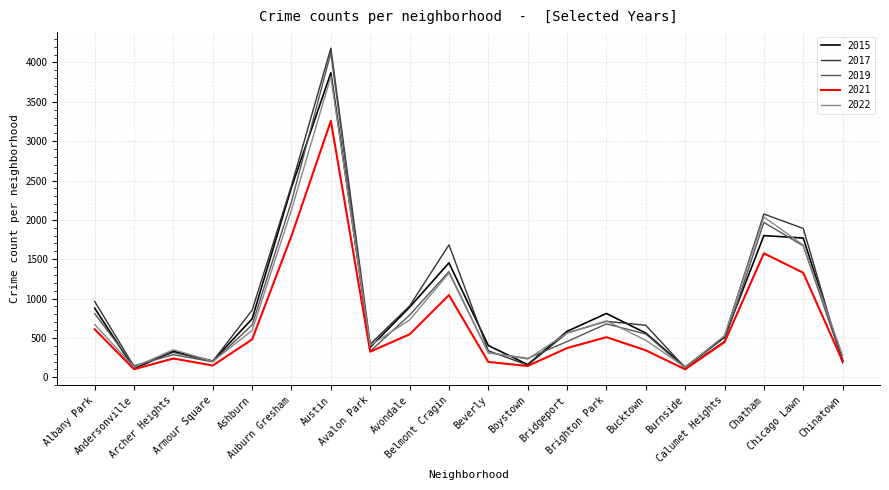

What are all the series names shown in the legend?

2015, 2017, 2019, 2021, 2022